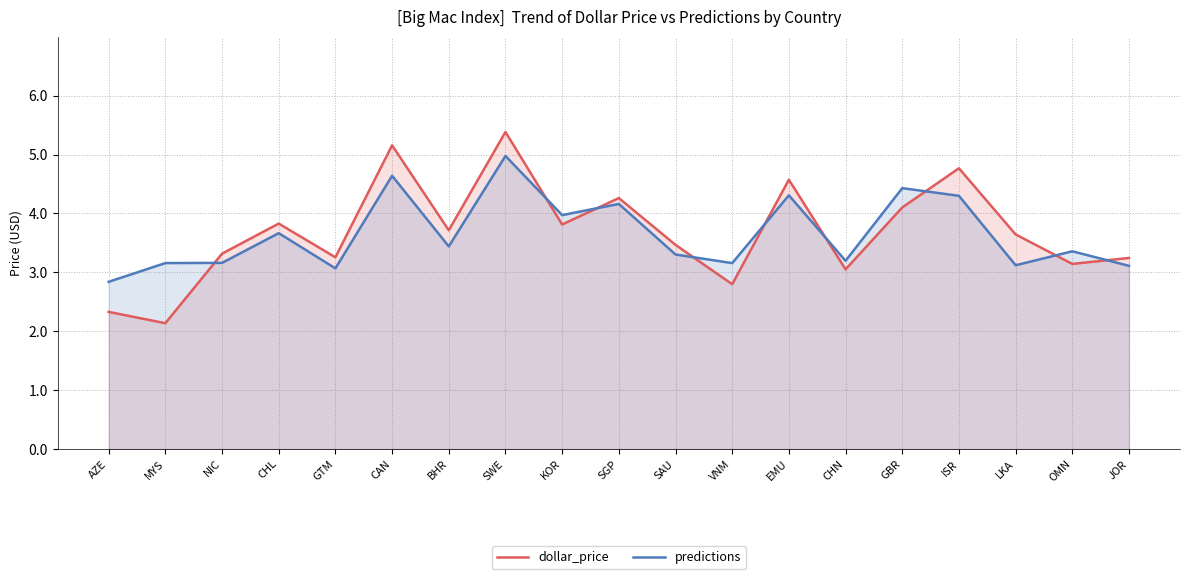

Reading left to right, list all the values displayed in this chart.

dollar_price: AZE=2.3	MYS=2.1	NIC=3.3	CHL=3.8	GTM=3.3	CAN=5.2	BHR=3.7	SWE=5.4	KOR=3.8	SGP=4.3	SAU=3.5	VNM=2.8	EMU=4.6	CHN=3.1	GBR=4.1	ISR=4.8	LKA=3.6	OMN=3.1	JOR=3.2
predictions: AZE=2.8	MYS=3.2	NIC=3.2	CHL=3.7	GTM=3.1	CAN=4.6	BHR=3.4	SWE=5.0	KOR=4.0	SGP=4.2	SAU=3.3	VNM=3.2	EMU=4.3	CHN=3.2	GBR=4.4	ISR=4.3	LKA=3.1	OMN=3.4	JOR=3.1